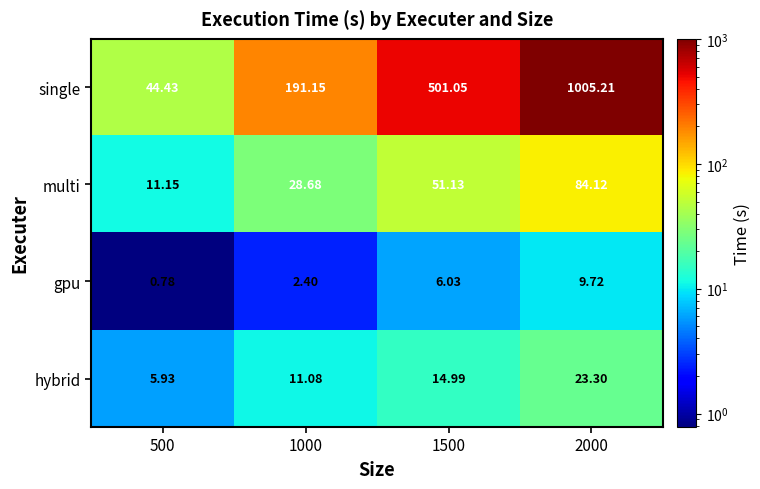

Is the value of hybrid at 2000 greater than the value of single at 2000?

No